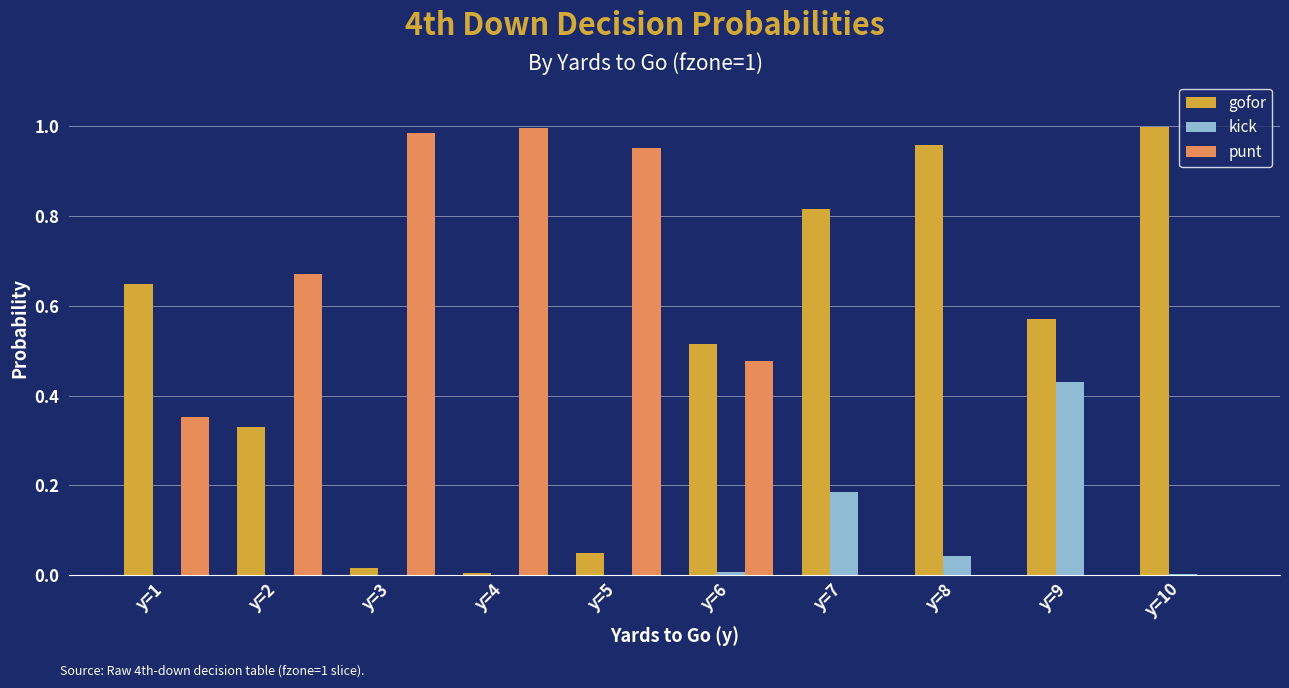

Is it true that gofor equals 0.8 at y=6?

False